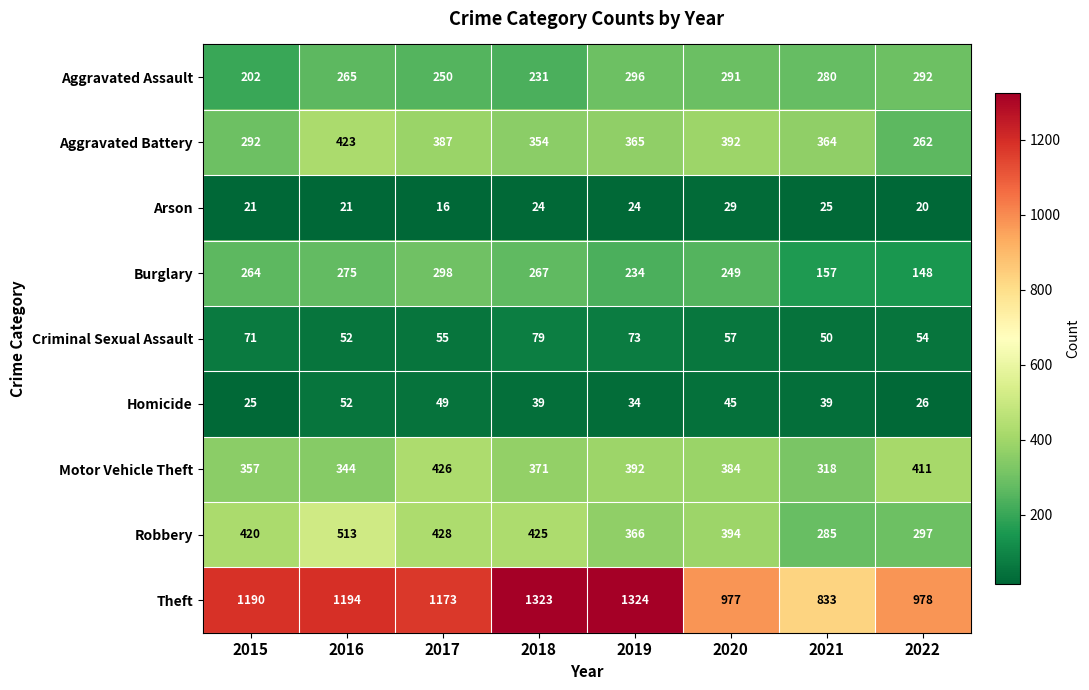

What is the difference between the Homicide values at 2019 and 2016?

18